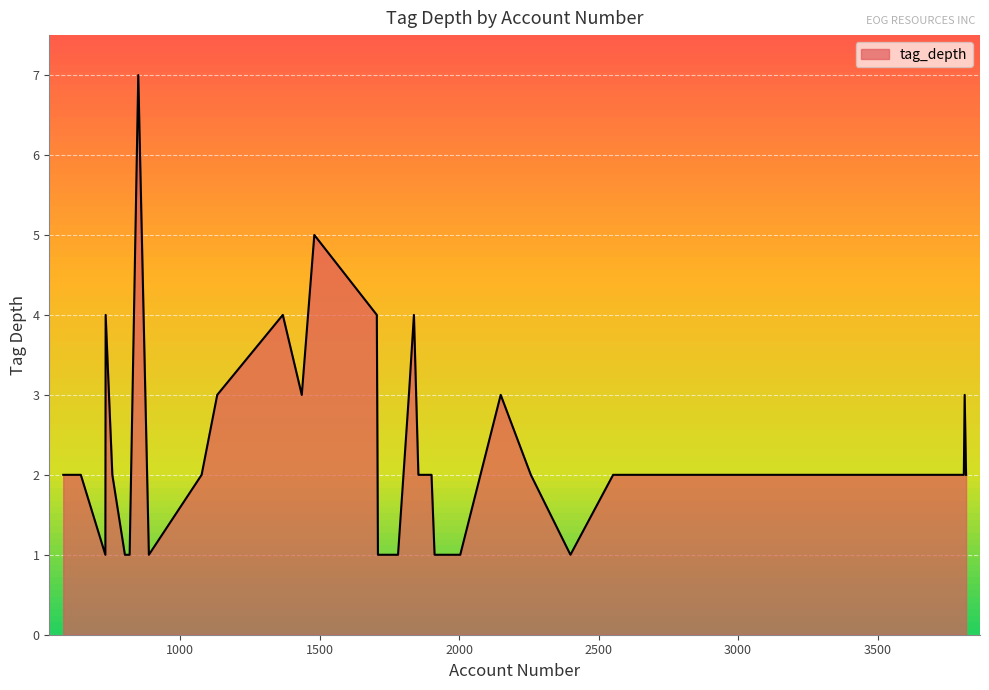

What is the greatest value displayed?

7